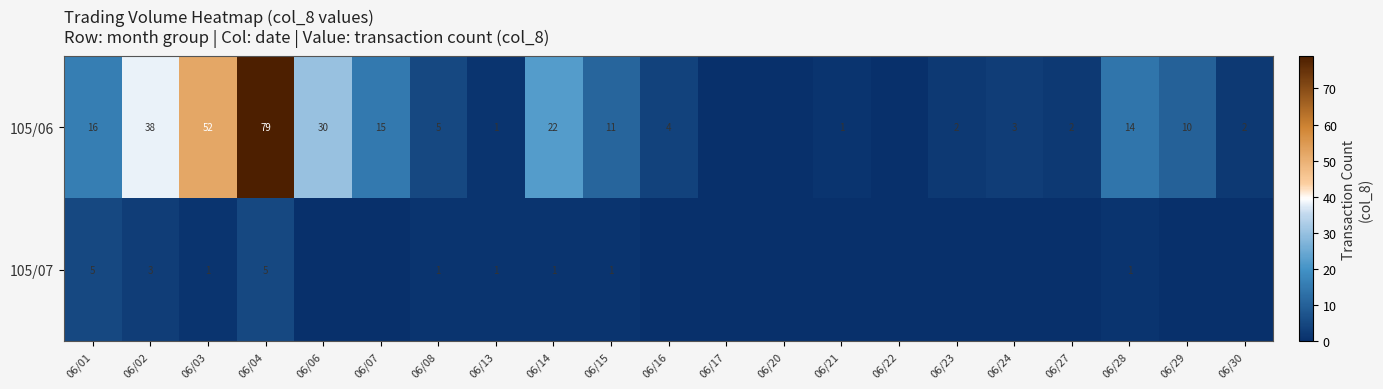

The value of 105/06 at 06/29 is 18. True or false?

False